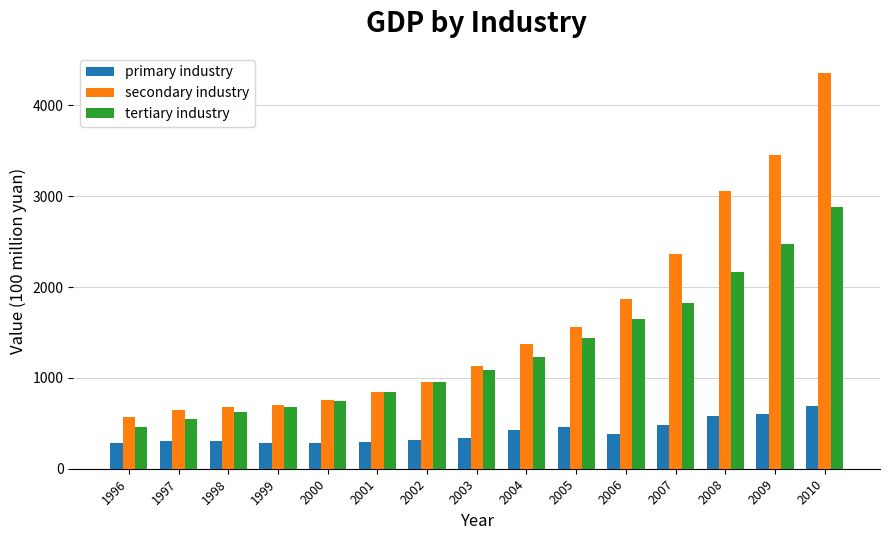

Does the chart contain stacked bars?

No